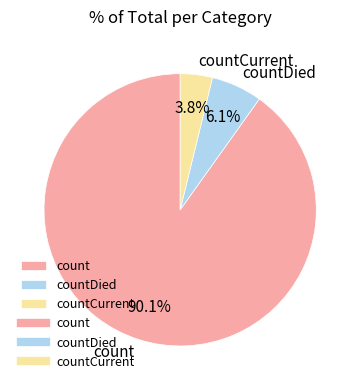

To the nearest percent, what is the difference between the largest and smallest slice percentages?

86%